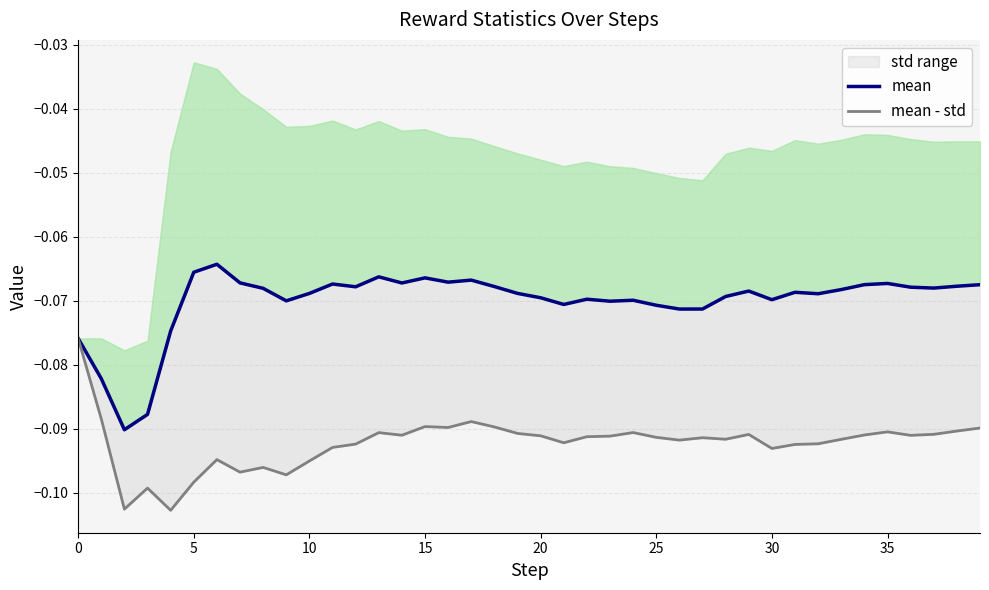

Rank the series at 25 from highest to lowest value.

mean, mean - std